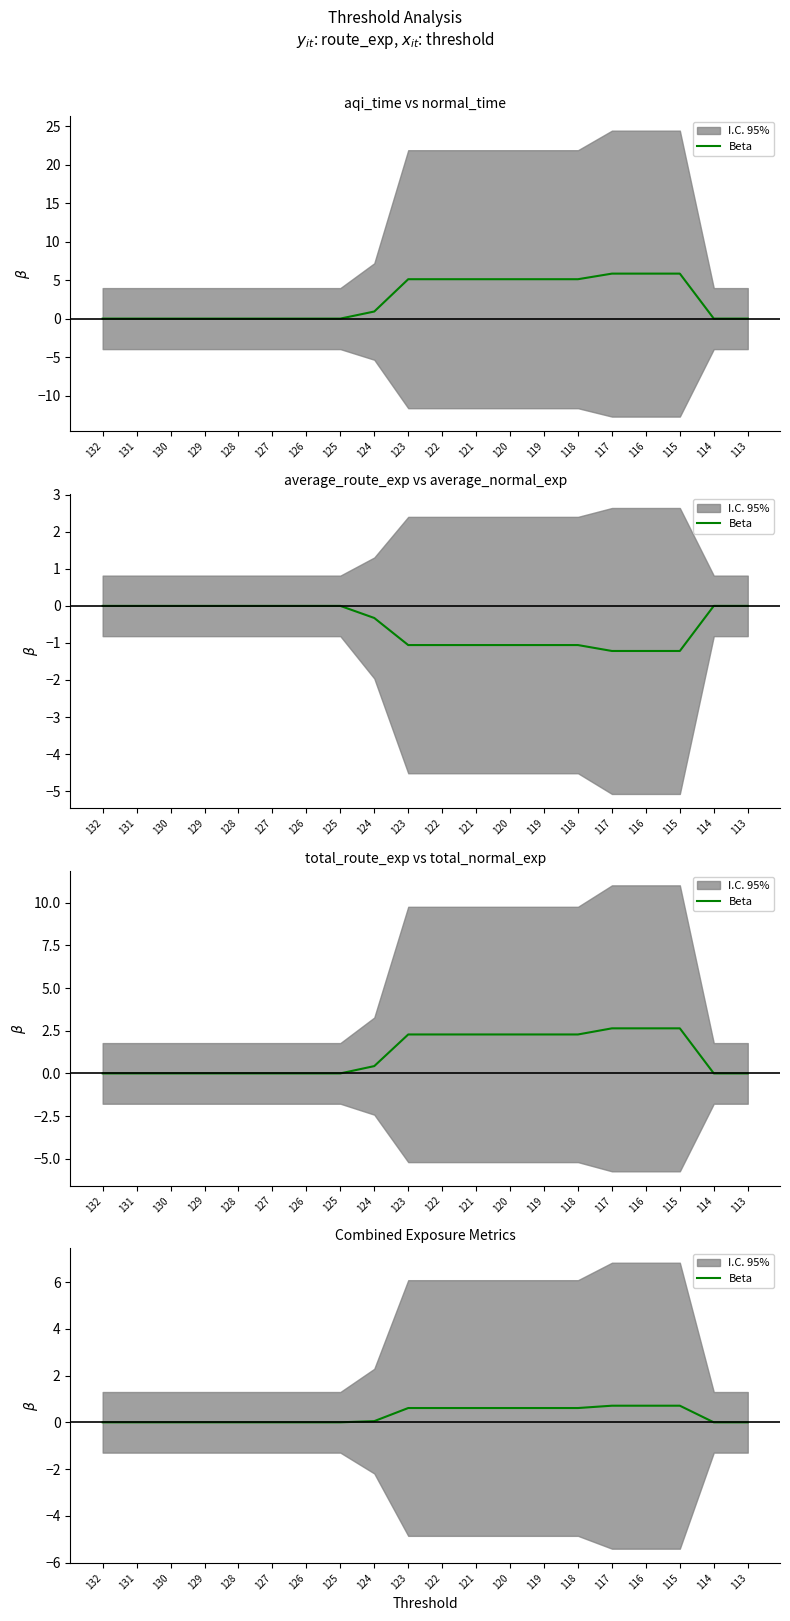

True or false: there are more than 0 points higher than both neighbors.

False